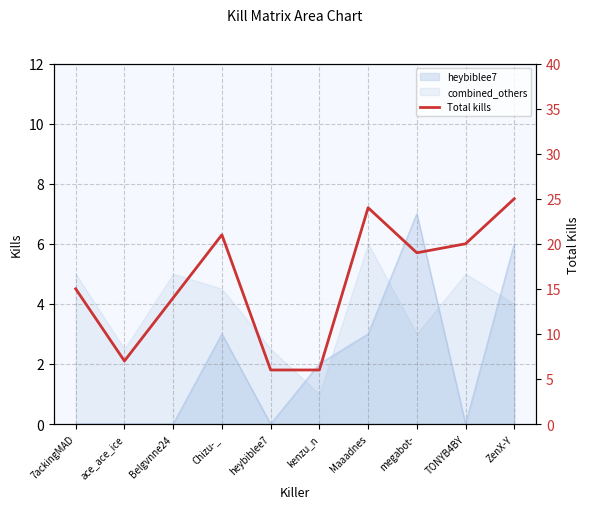

How many interior local valleys (lower than both neighbors) does the data have?

2